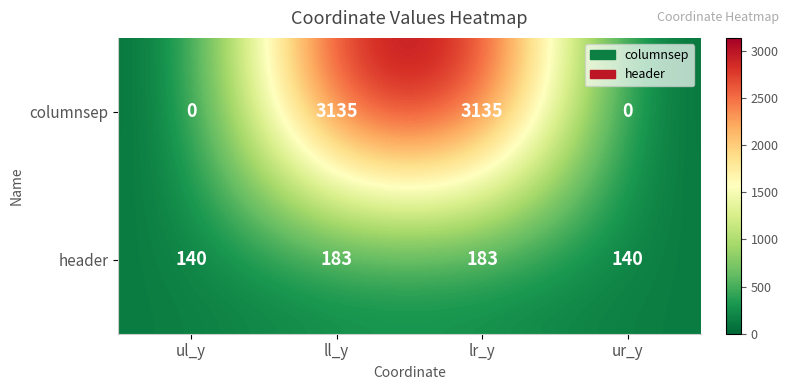

Reading left to right, what are all the values shown in this chart?

columnsep: ul_y=0	ll_y=3135	lr_y=3135	ur_y=0
header: ul_y=140	ll_y=183	lr_y=183	ur_y=140